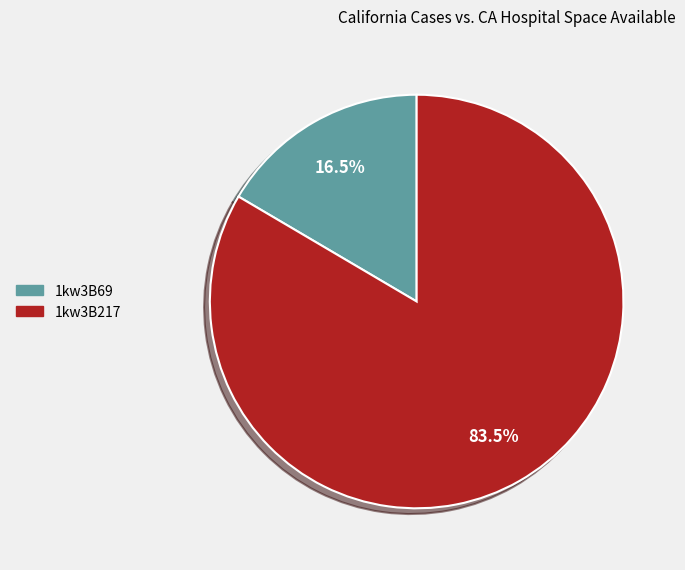

Which slice is the largest?

1kw3B217